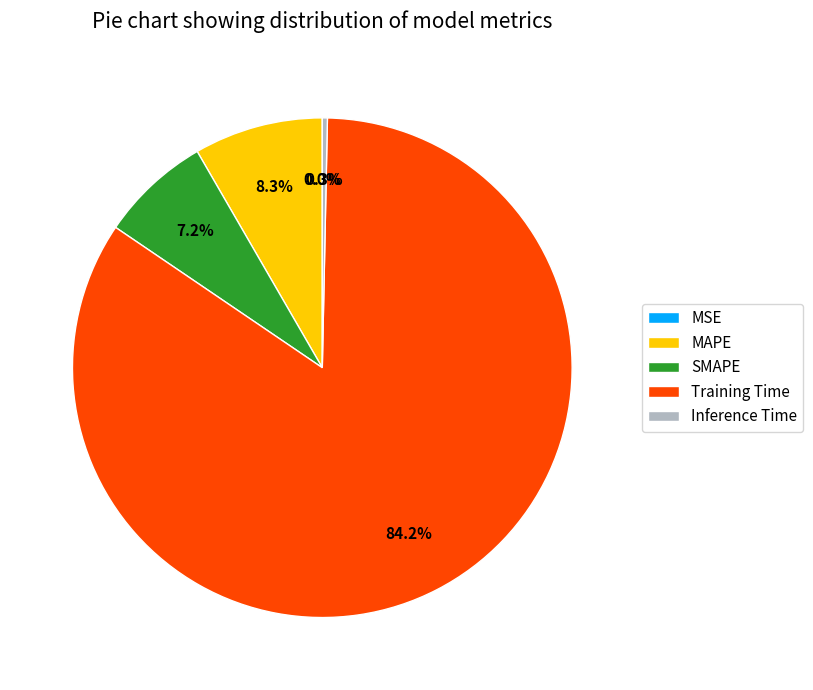

What is the largest slice in the pie chart?

Training Time